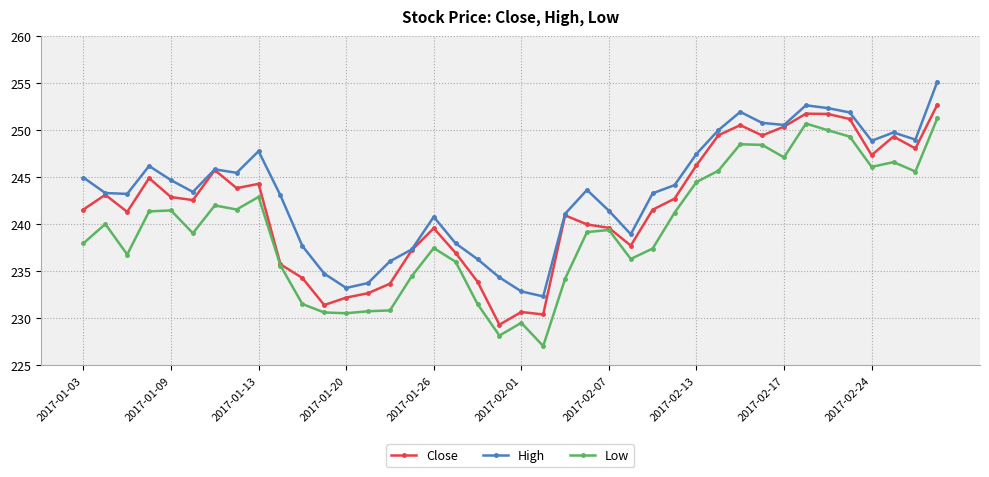

Which series has the largest total across all categories?

High